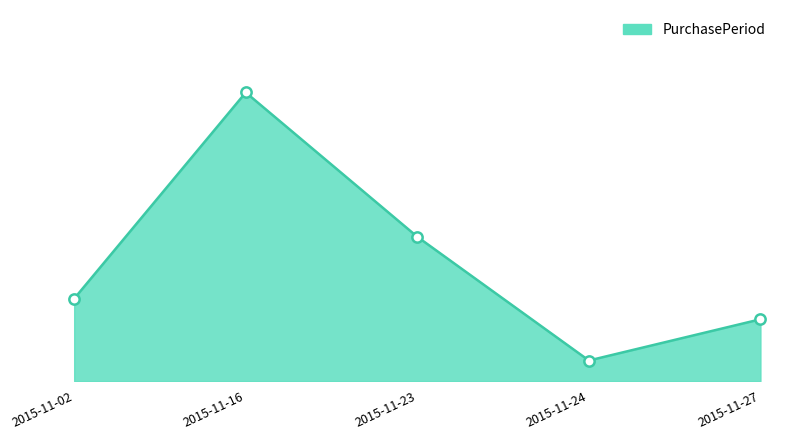

What is the change in value from 2015-11-16 to 2015-11-24?

-13